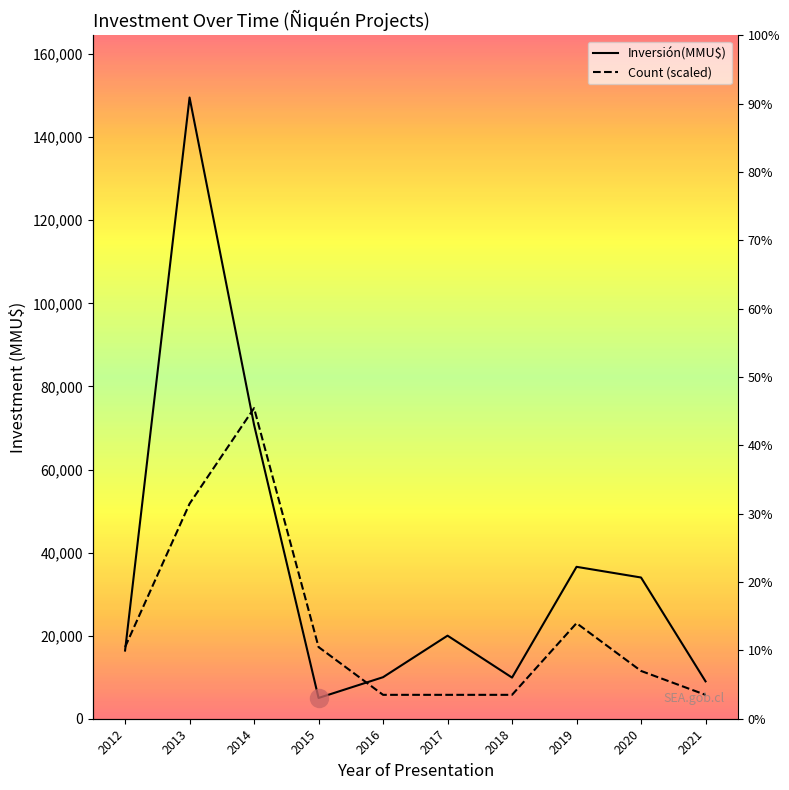

Is this an area chart (filled region under the line)?

No